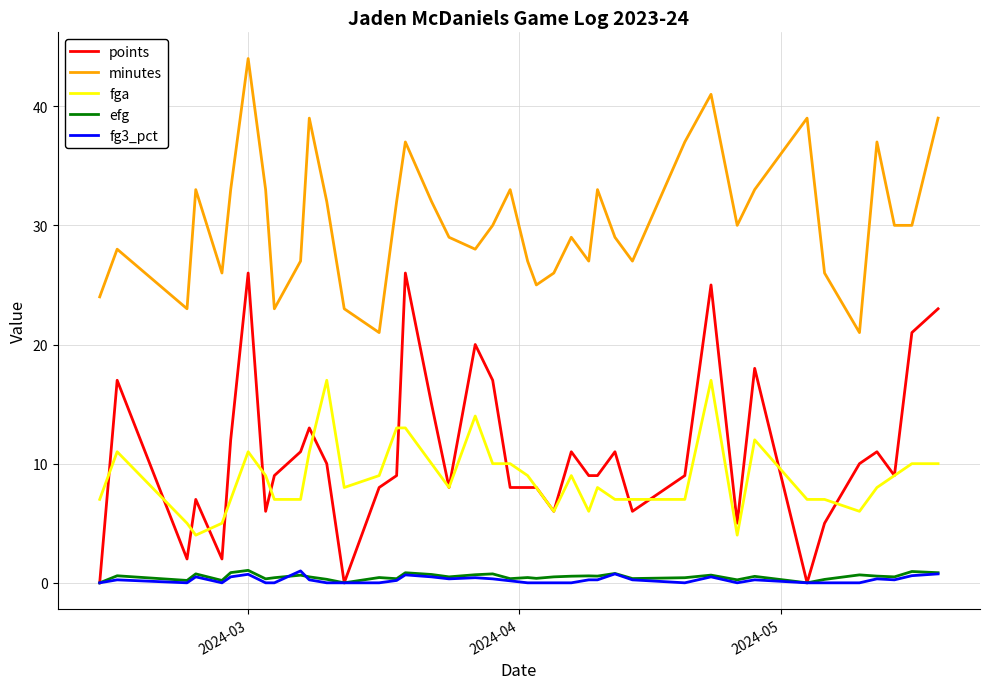

Which series has the largest total across all categories?

minutes